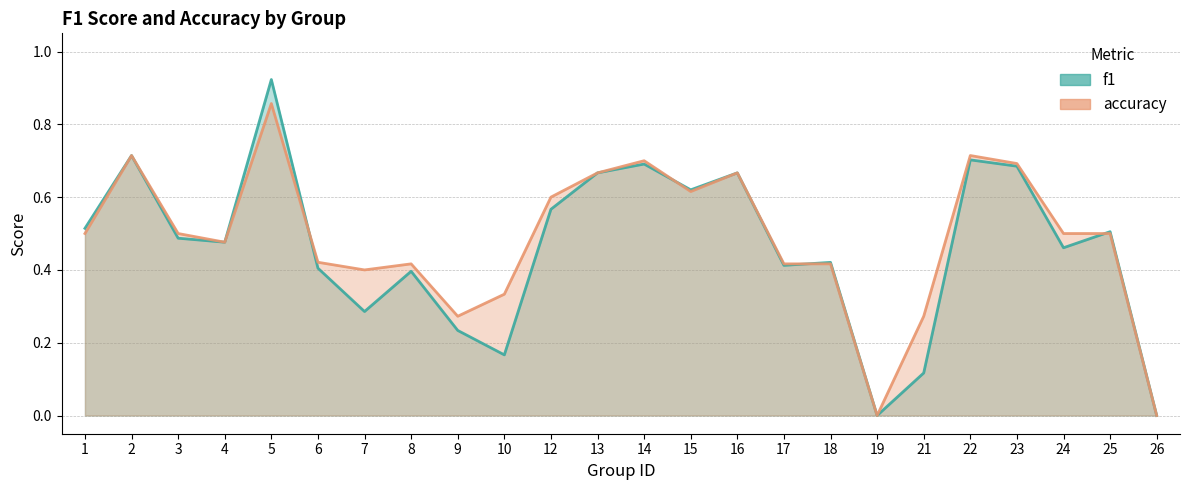

True or false: accuracy has more than 2 interior local peaks.

True